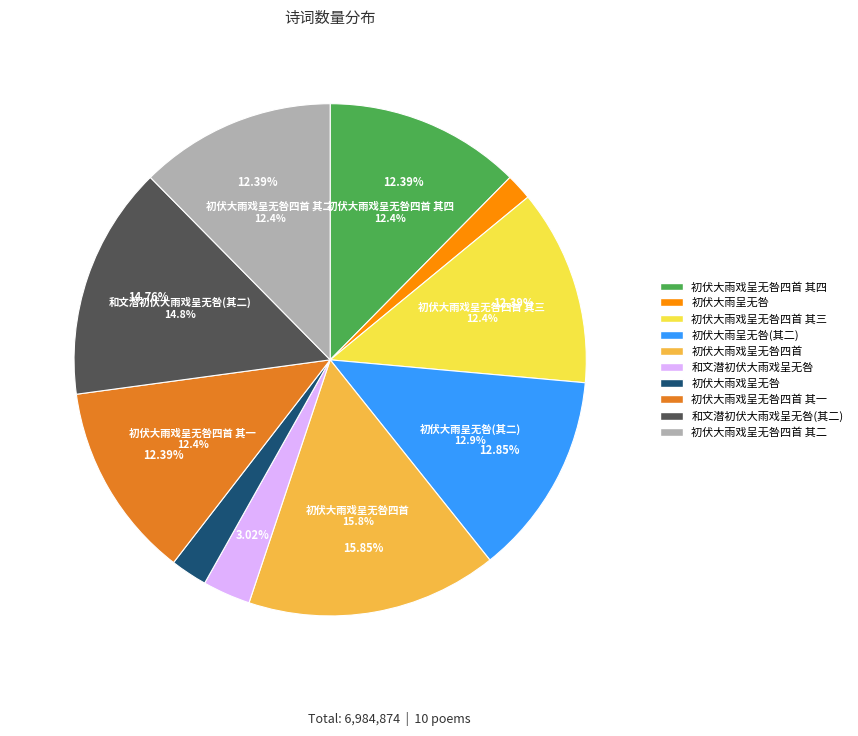

Which slice is the smallest?

初伏大雨呈无咎